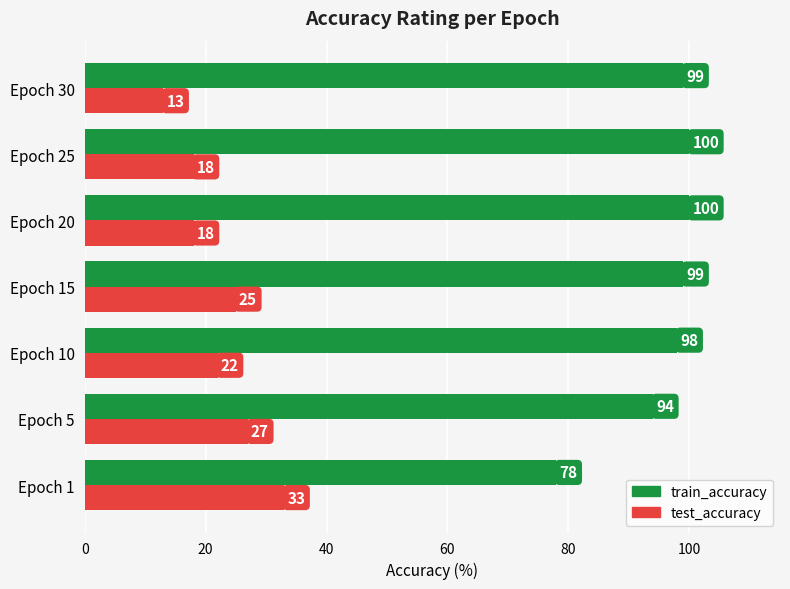

At how many categories does at least one series exceed 20?

7